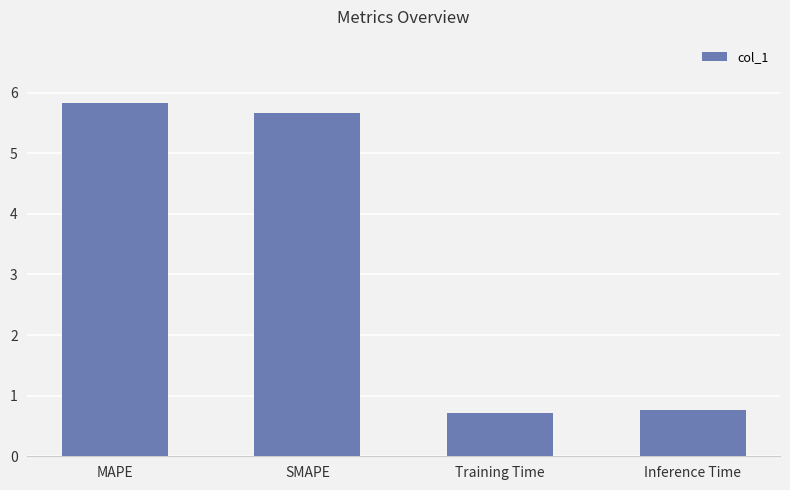

Count the number of categories in the chart.

4